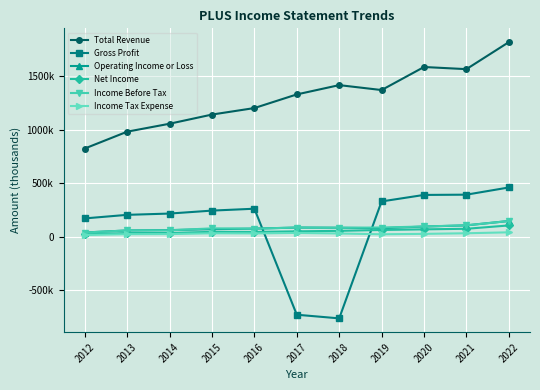

True or false: Net Income has more than 2 interior local peaks.

False